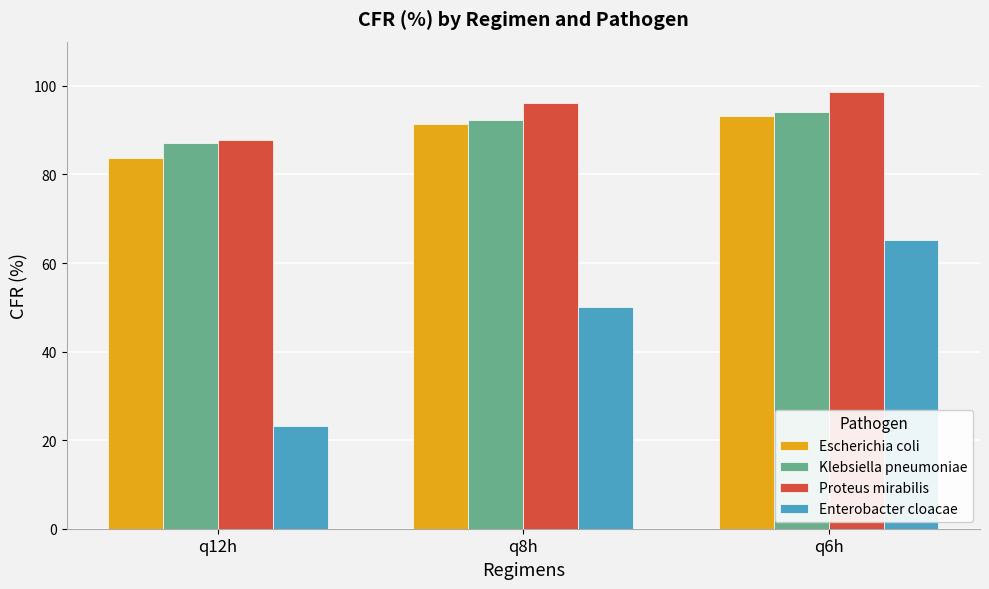

Rank the categories by Proteus mirabilis value from lowest to highest.

q12h, q8h, q6h